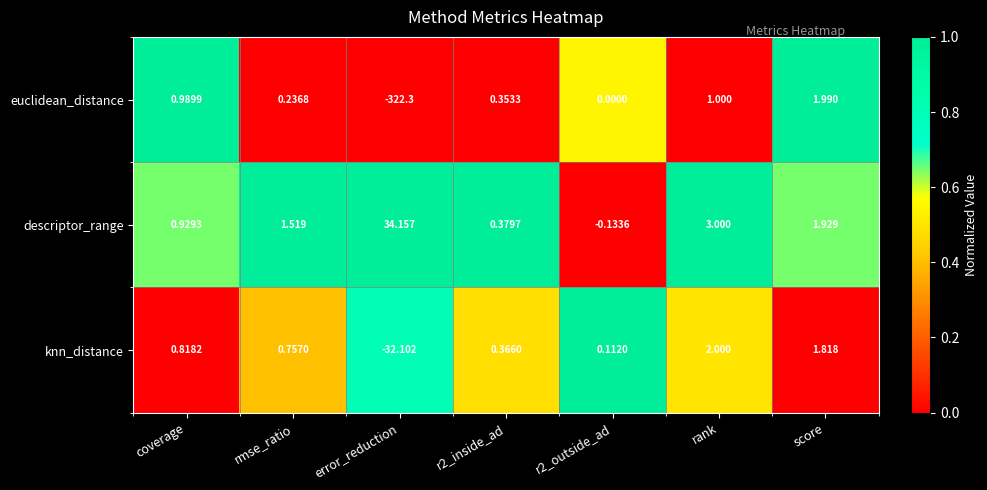

Which label corresponds to the smallest value in the chart?

error_reduction